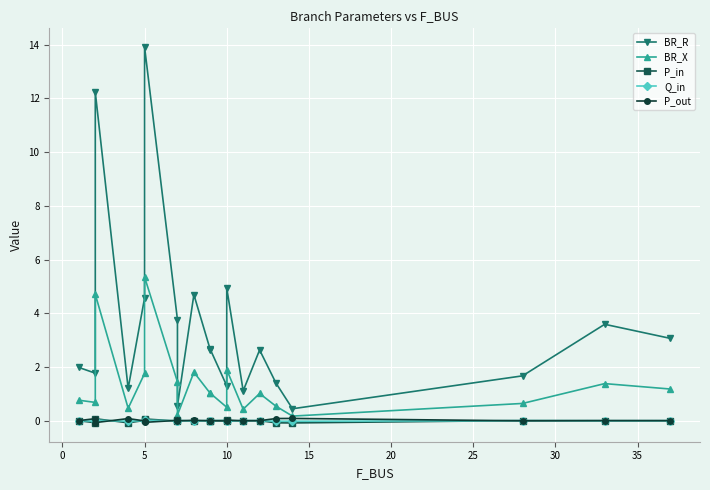

True or false: BR_X and P_out cross at least once.

False